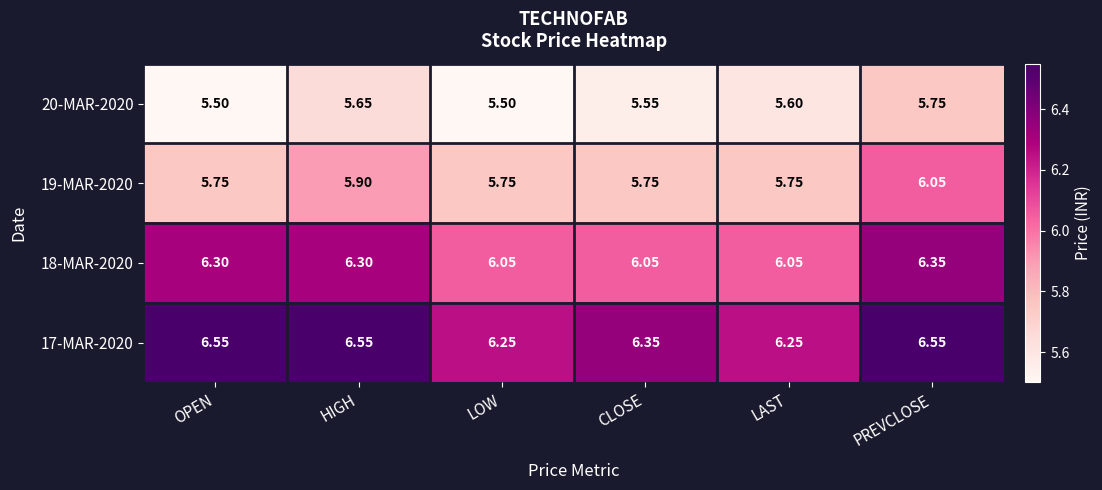

Is the value of 19-MAR-2020 at LOW greater than the value of 18-MAR-2020 at OPEN?

No